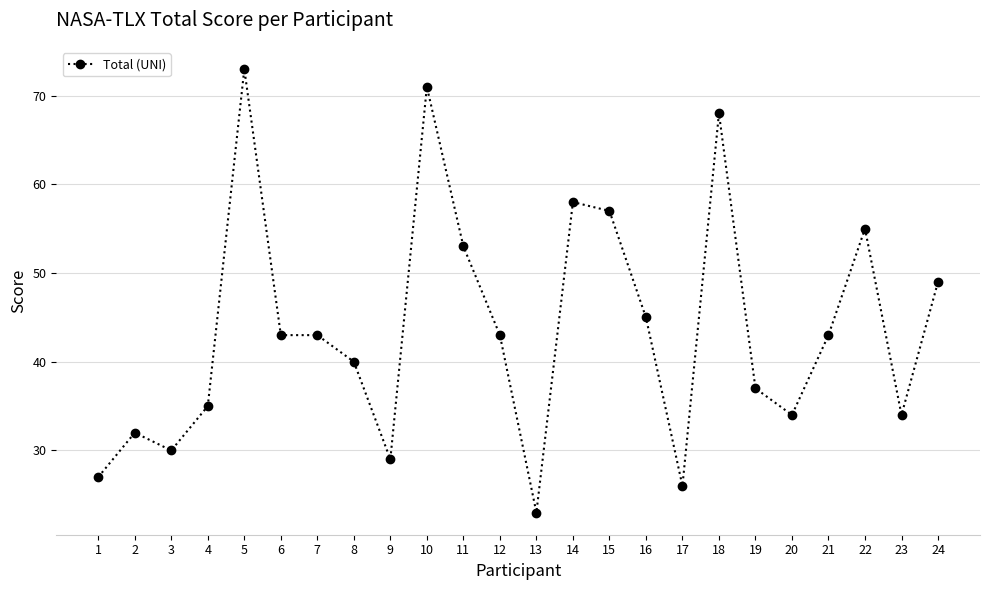

The value at 2 is 57. True or false?

False